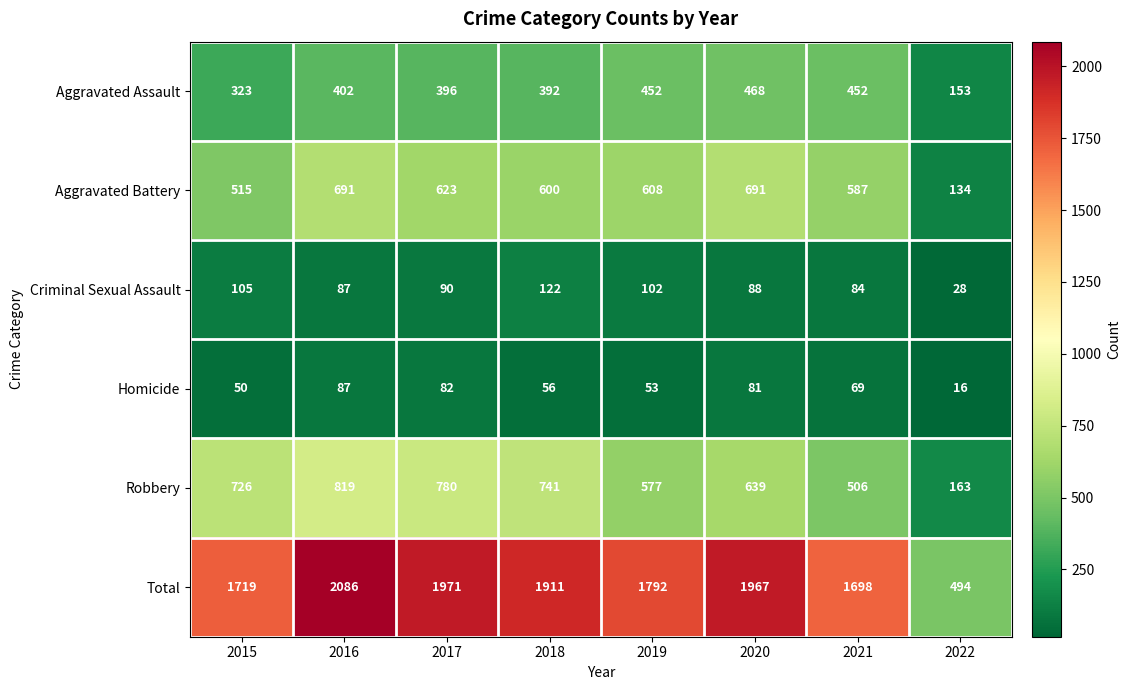

True or false: Aggravated Battery has a value of 608 at 2019.

True